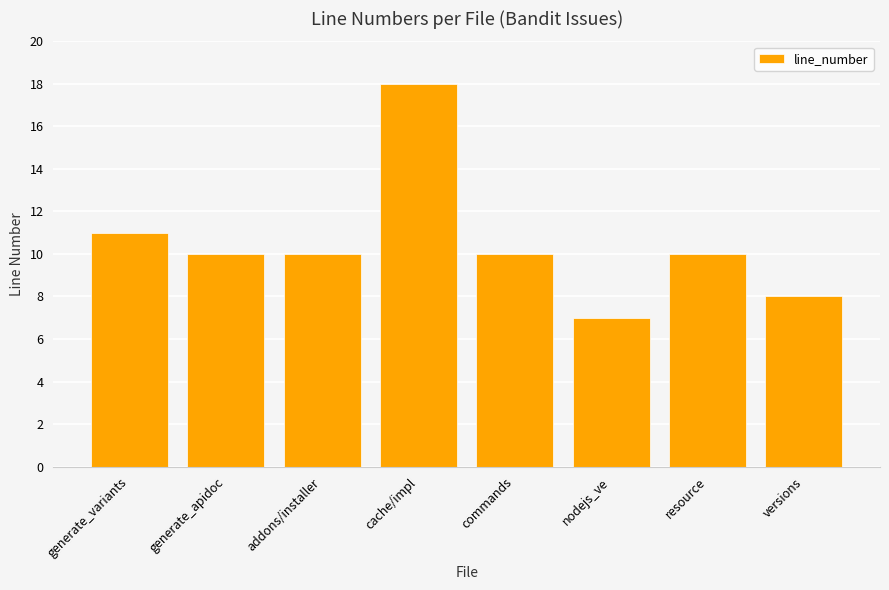

Between versions and generate_apidoc, which is larger?

generate_apidoc